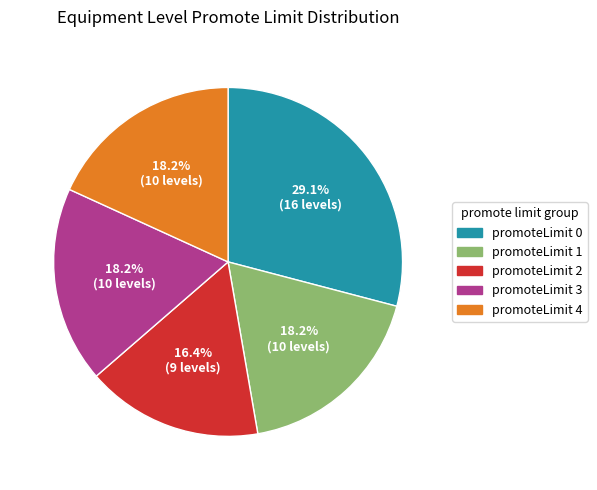

Which category has the biggest portion of the pie?

promoteLimit 0